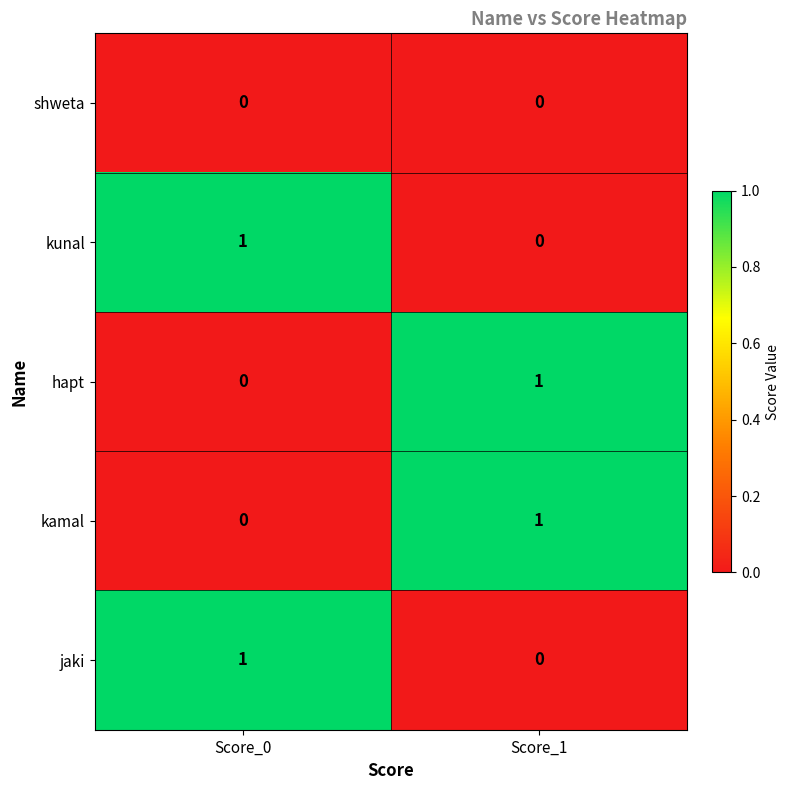

At which label is kamal closest to 0?

Score_0